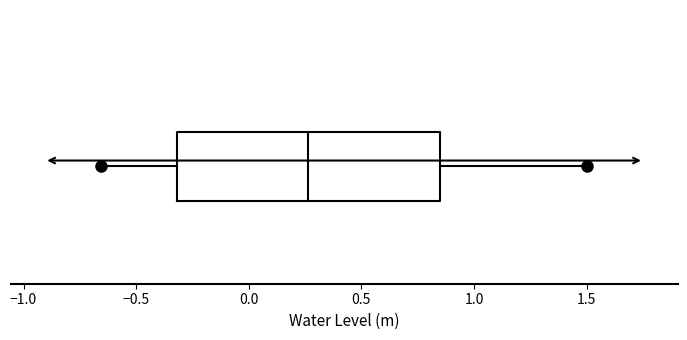

Where does the median line of the box sit on the x-axis? The values are not printed on the chart, so give them approximately, as read against the axis.

0.25